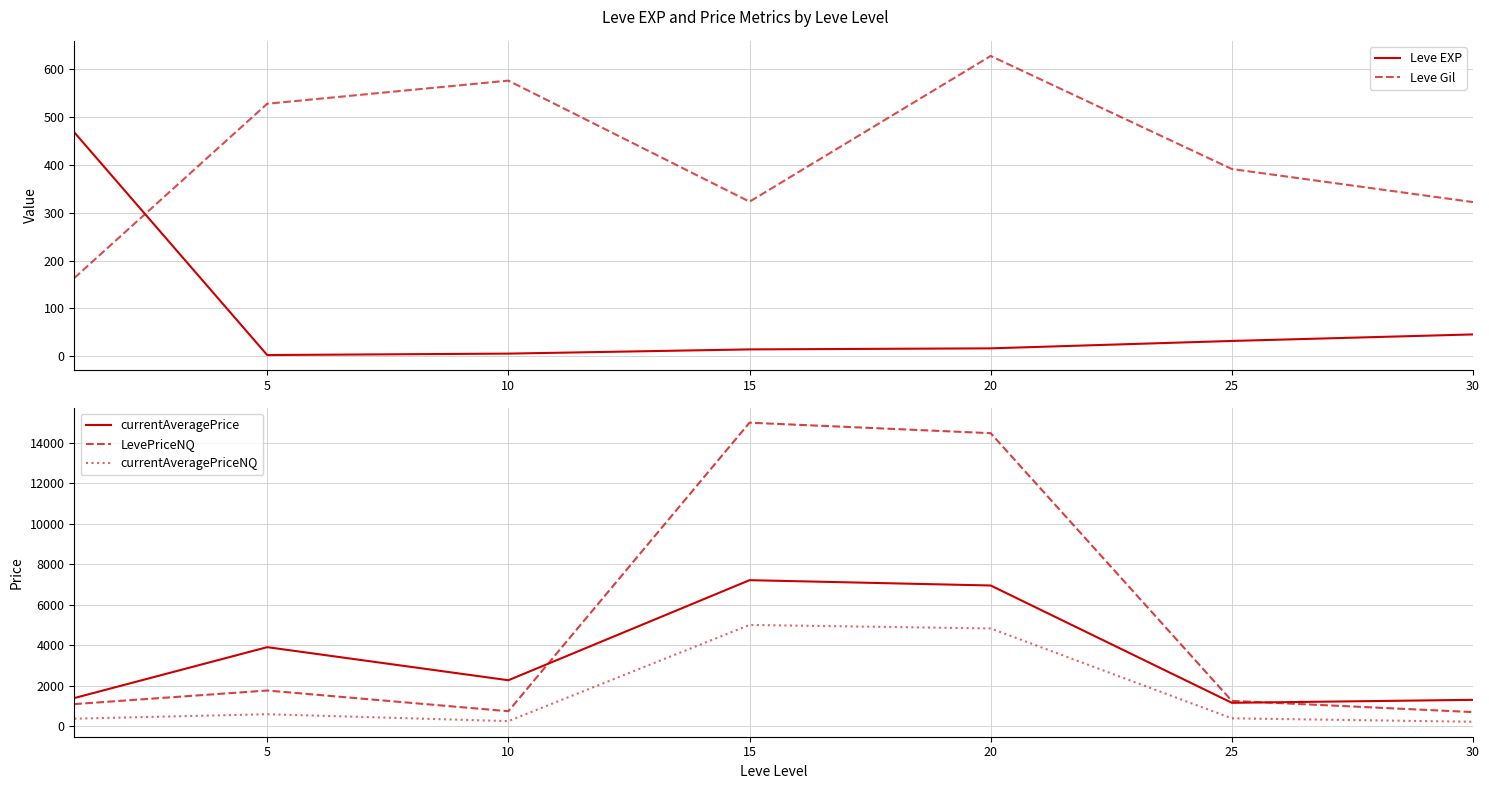

Is it true that currentAveragePriceNQ equals 514.7 at 0?

False